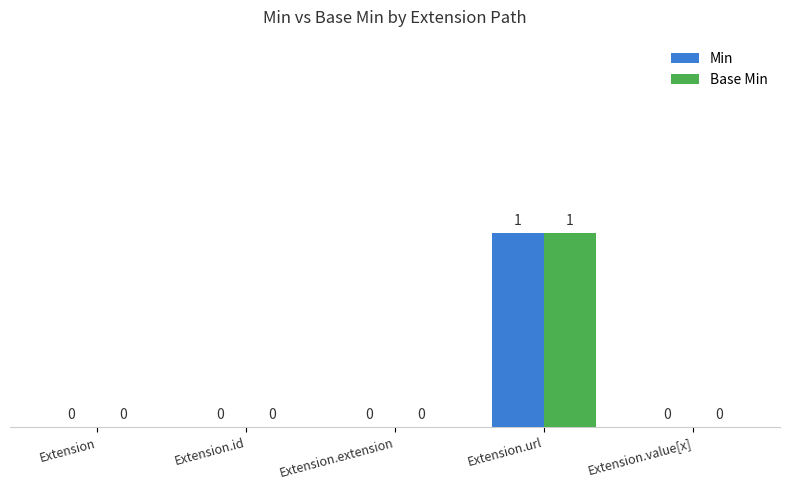

Which category has the highest value across all series?

Extension.url